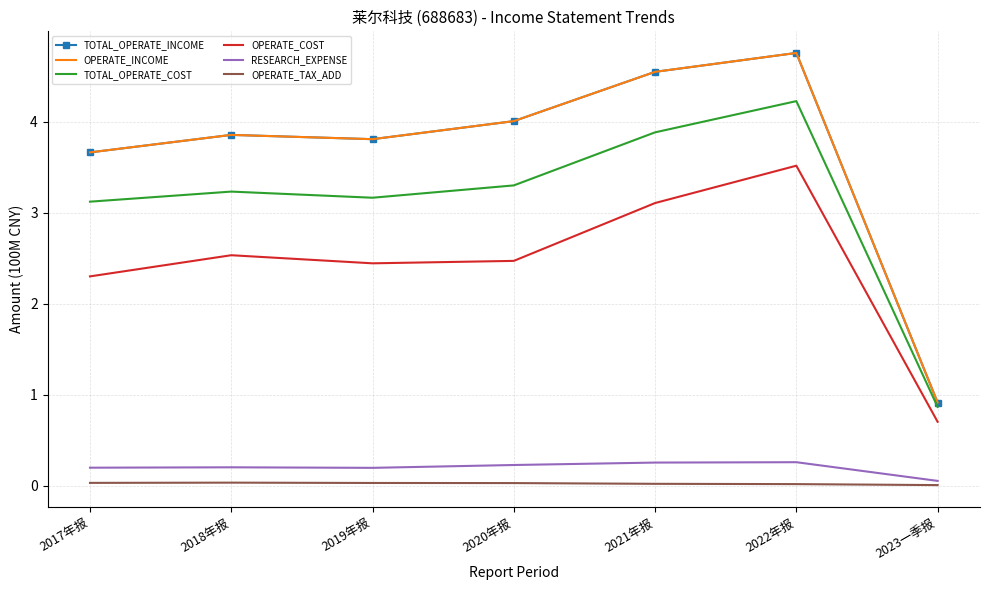

Reading left to right, transcribe all the data shown in this chart.

TOTAL_OPERATE_INCOME: 2017年报=3.7	2018年报=3.9	2019年报=3.8	2020年报=4.0	2021年报=4.6	2022年报=4.8	2023一季报=0.9
OPERATE_INCOME: 2017年报=3.7	2018年报=3.9	2019年报=3.8	2020年报=4.0	2021年报=4.6	2022年报=4.8	2023一季报=0.9
TOTAL_OPERATE_COST: 2017年报=3.1	2018年报=3.2	2019年报=3.2	2020年报=3.3	2021年报=3.9	2022年报=4.2	2023一季报=0.9
OPERATE_COST: 2017年报=2.3	2018年报=2.5	2019年报=2.4	2020年报=2.5	2021年报=3.1	2022年报=3.5	2023一季报=0.7
RESEARCH_EXPENSE: 2017年报=0.2	2018年报=0.2	2019年报=0.2	2020年报=0.2	2021年报=0.3	2022年报=0.3	2023一季报=0.1
OPERATE_TAX_ADD: 2017年报=0.0	2018年报=0.0	2019年报=0.0	2020年报=0.0	2021年报=0.0	2022年报=0.0	2023一季报=0.0